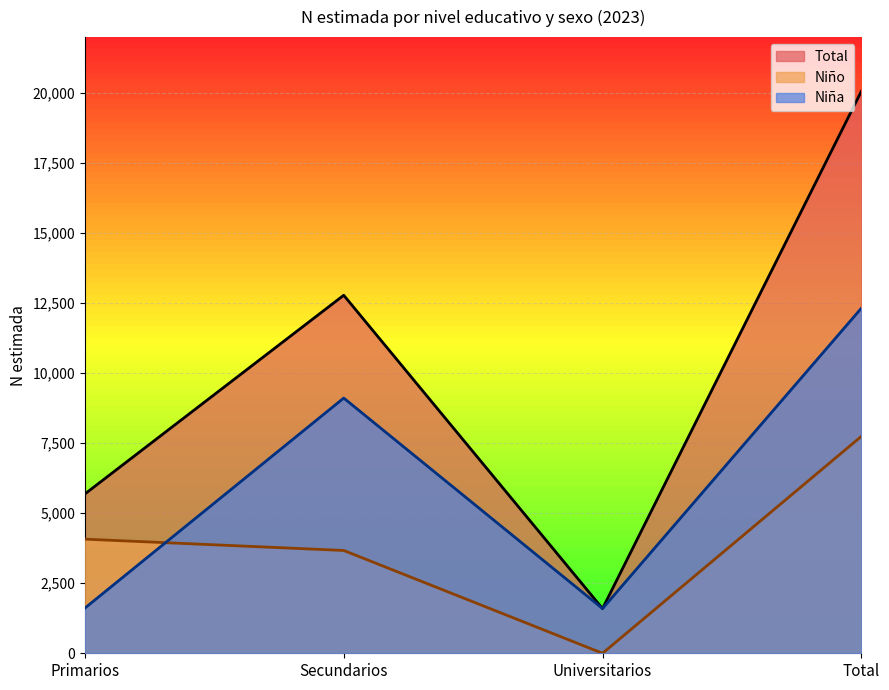

True or false: Total and Niño intersect in this chart.

False